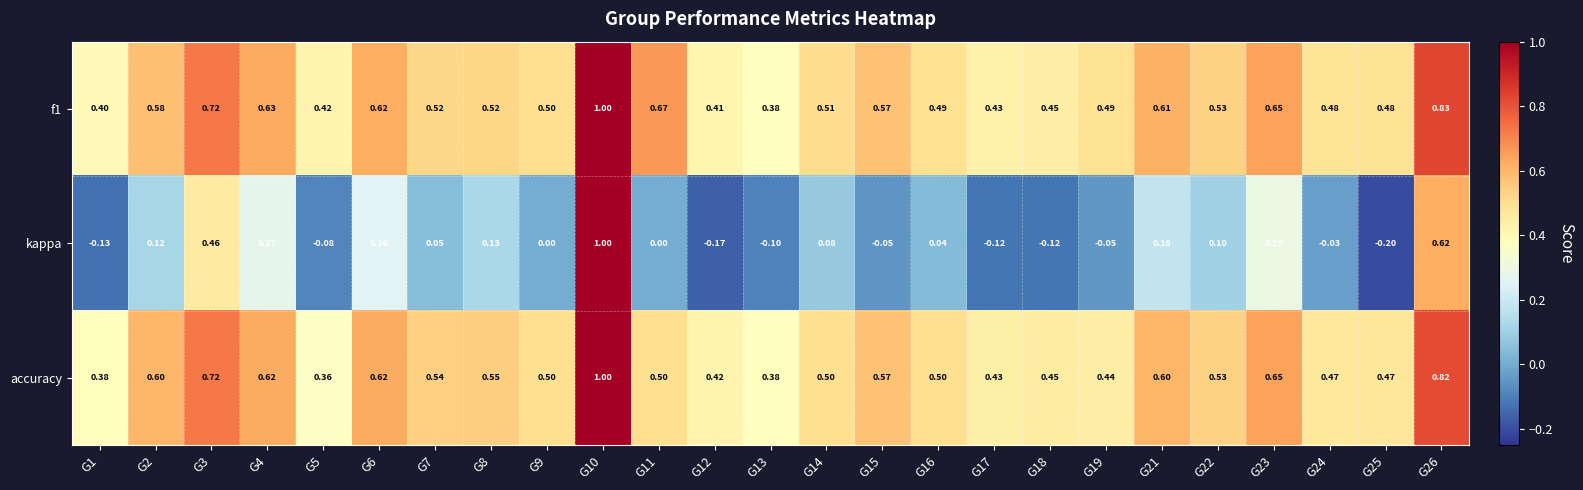

What is the total value across all series at G23?

1.6